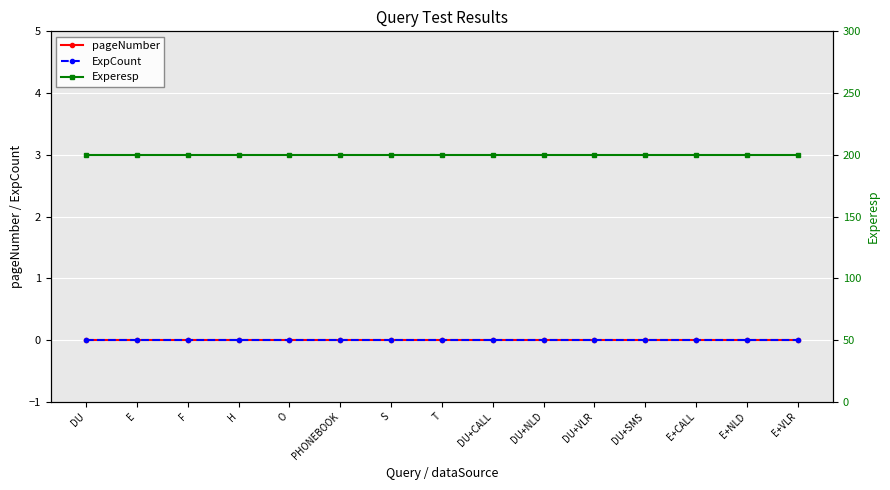

Reading left to right, extract all data points from this chart.

pageNumber: 0	0	0	0	0	0	0	0	0	0	0	0	0	0	0
ExpCount: 0	0	0	0	0	0	0	0	0	0	0	0	0	0	0
Experesp: 200	200	200	200	200	200	200	200	200	200	200	200	200	200	200